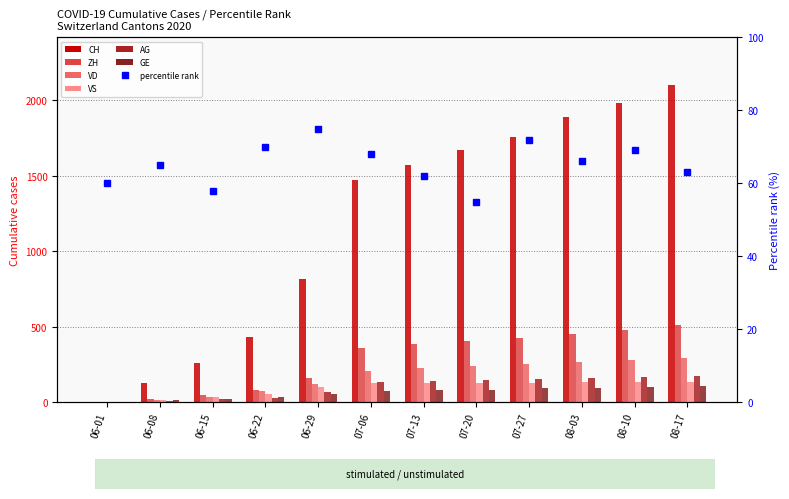

What is the value of the GE bar at the 3rd from the left?

22